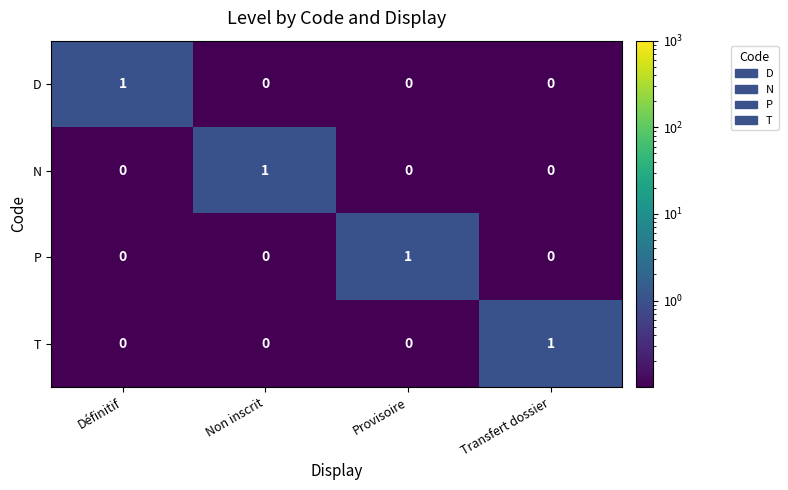

What is the difference between the highest and lowest values at Définitif?

1